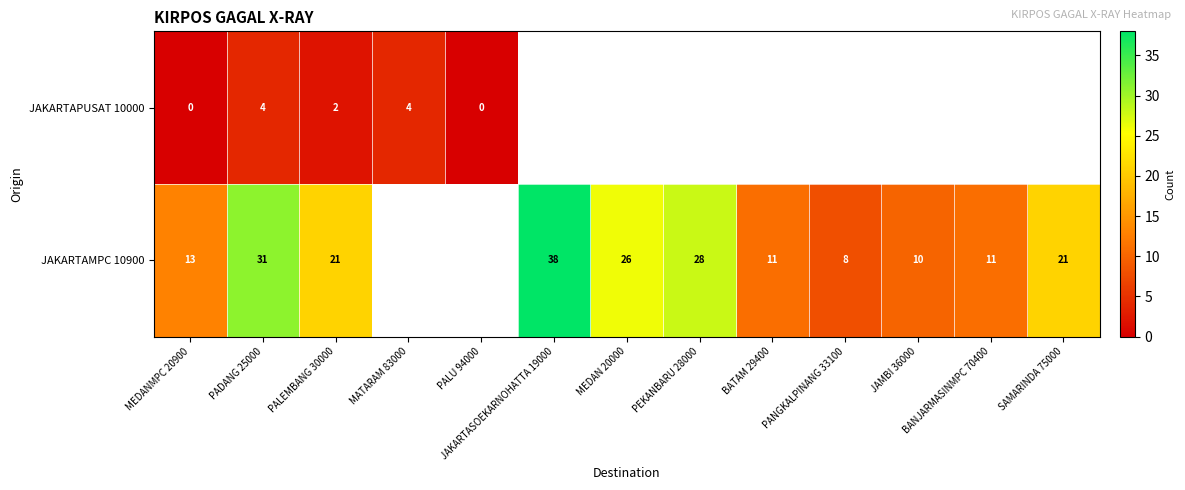

Which category has the highest value across all series?

JAKARTASOEKARNOHATTA 19000